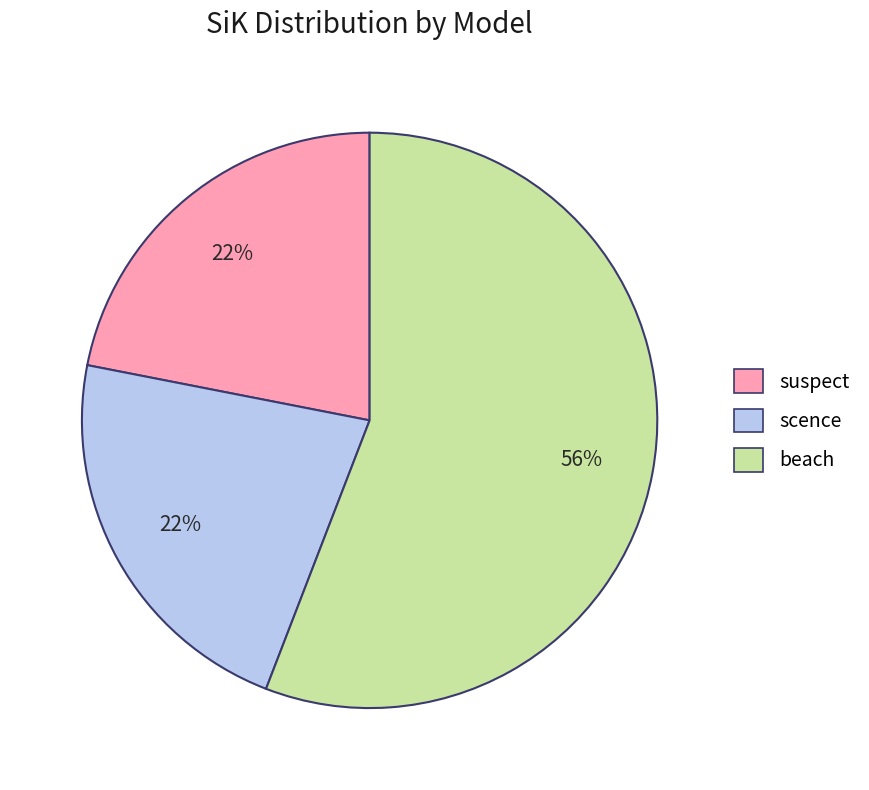

Is there a majority slice in this chart?

Yes